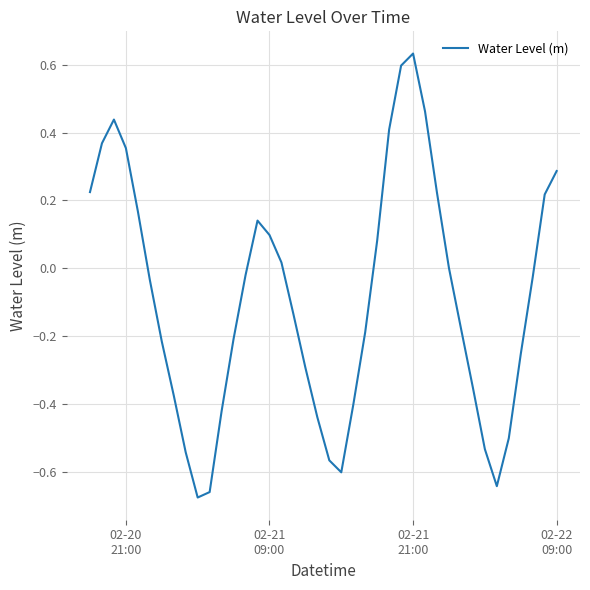

What is the difference between the maximum and minimum values?

1.3